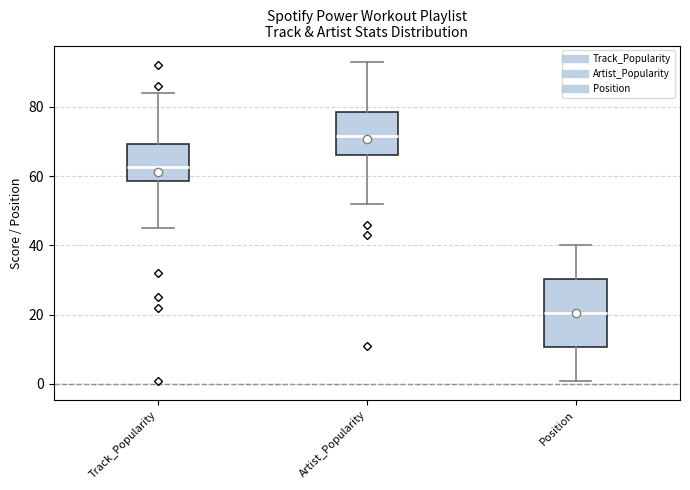

Reading left to right, transcribe this box plot: for each box, give where its median line is, the range the box spans, and where its two whiskers end, as read against the y-axis. The values are not printed on the chart, so give them approximately, as read against the axis.

Track_Popularity: median 62, box 58 to 70, whiskers 46 to 84
Artist_Popularity: median 72, box 66 to 78, whiskers 52 to 94
Position: median 20, box 10 to 30, whiskers 2 to 40